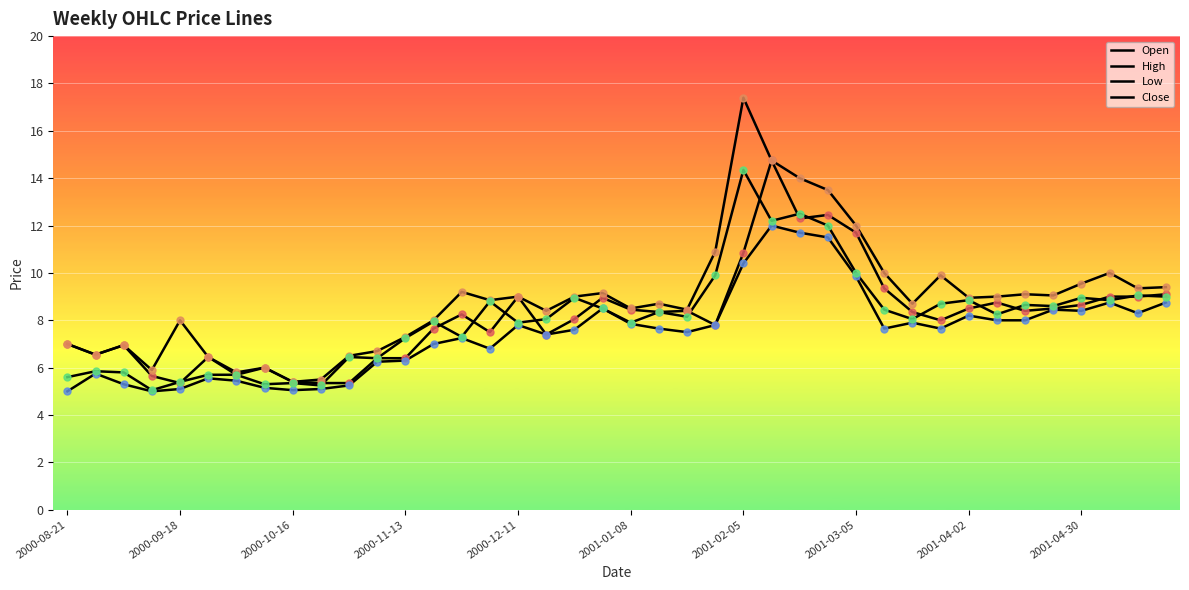

How many lines are shown in the chart?

4